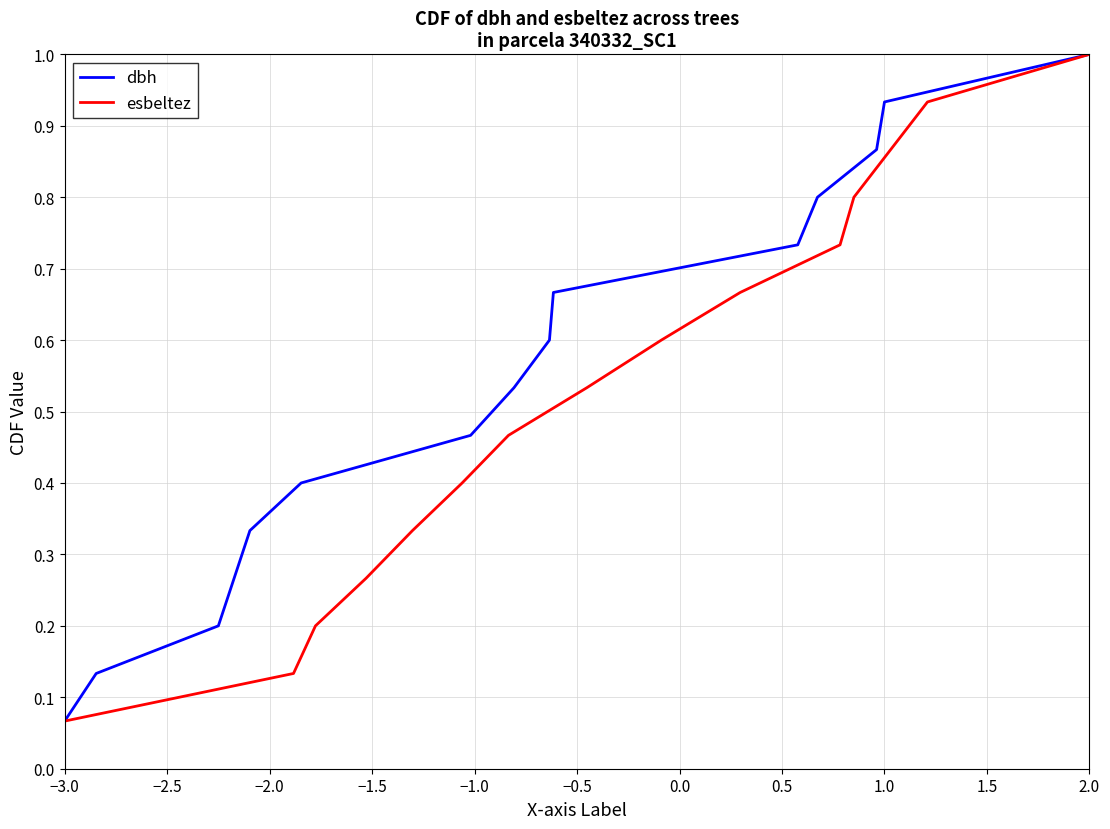

Where is dbh nearest to the value 0?

−3.0